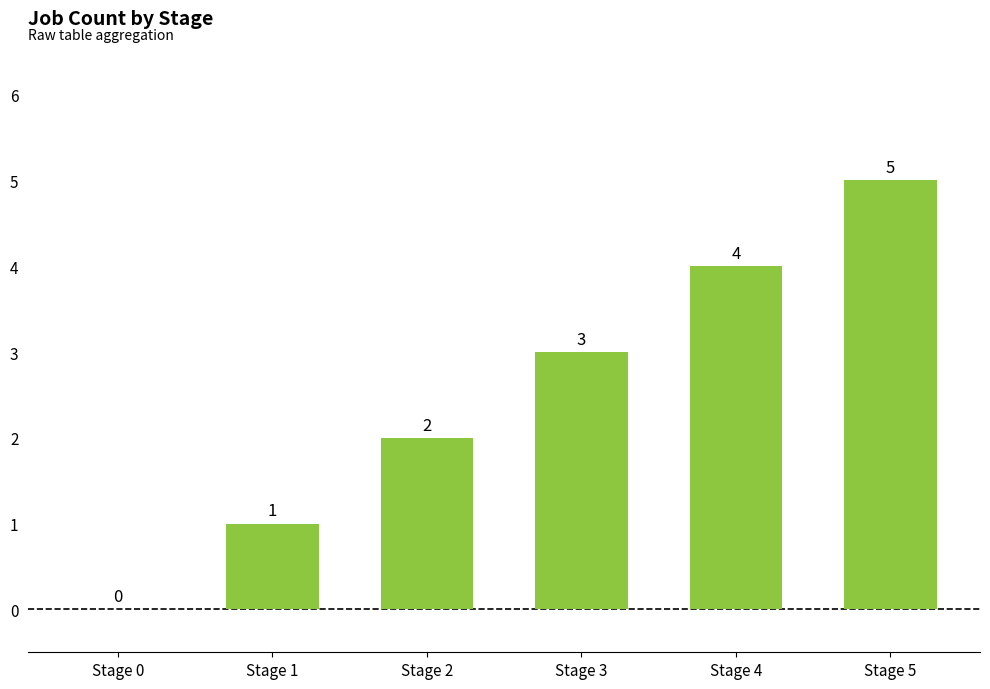

Count the number of data series in this chart.

1